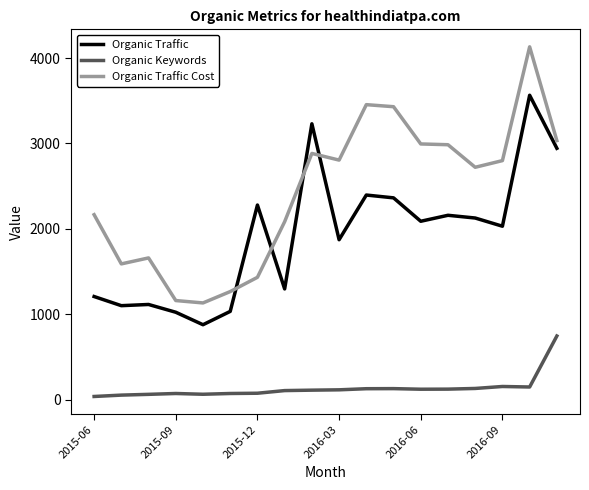

List the series in order of their peak value, highest first.

Organic Traffic Cost, Organic Traffic, Organic Keywords